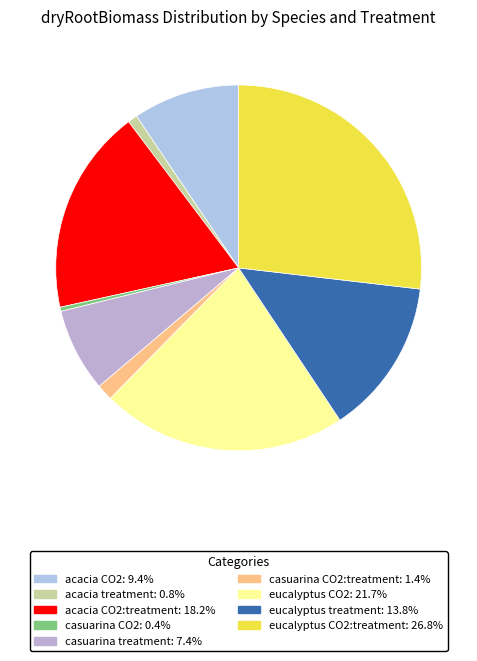

Is there any slice that represents more than half of the pie?

No